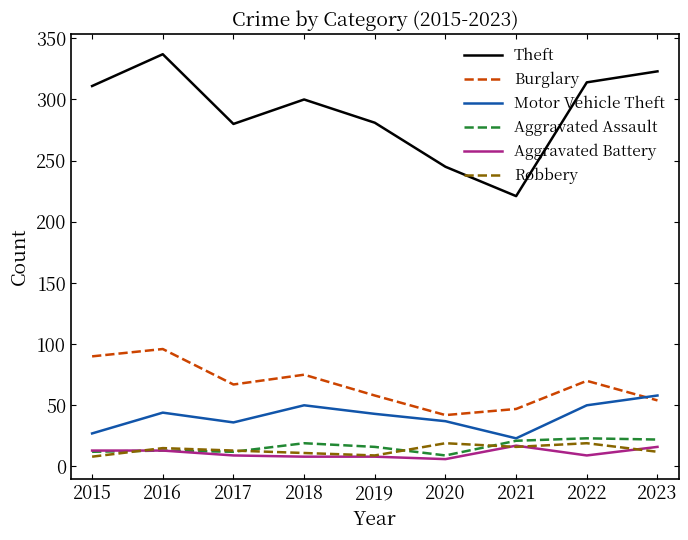

The Motor Vehicle Theft series shows 50 at 2018. True or false?

True